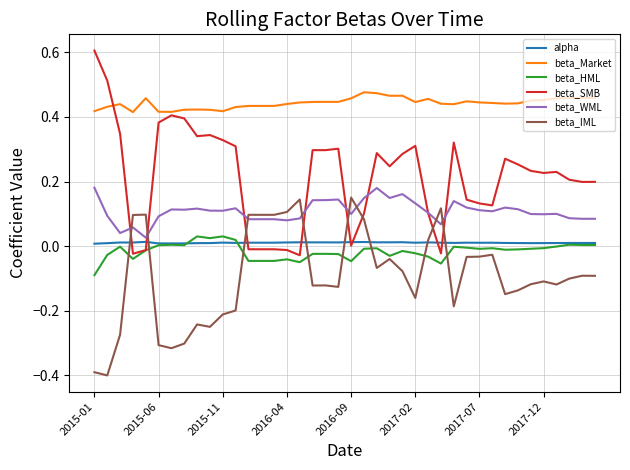

Which series has the widest spread of values?

beta_SMB